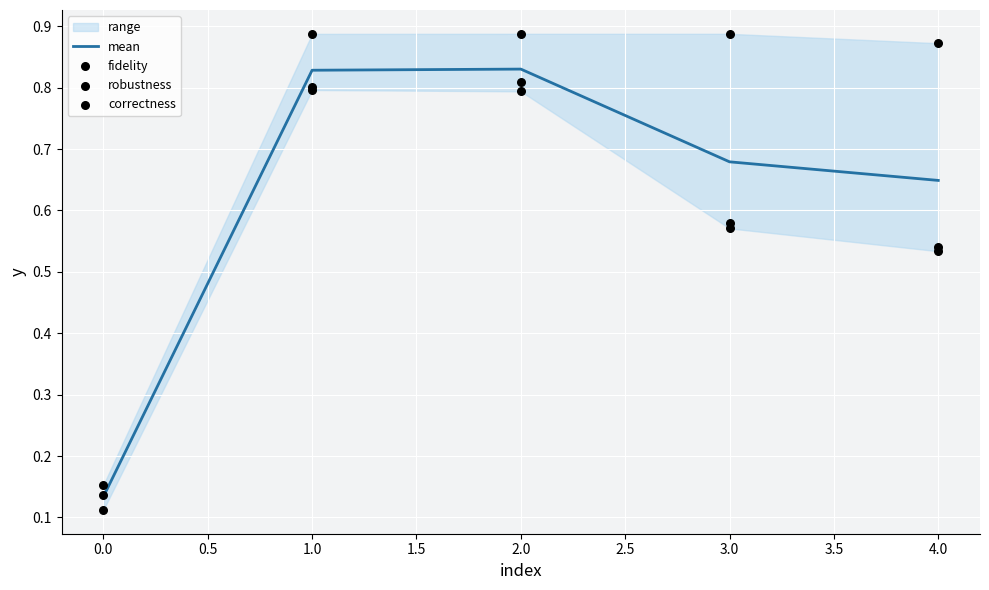

Which series contains the highest Y value?

correctness